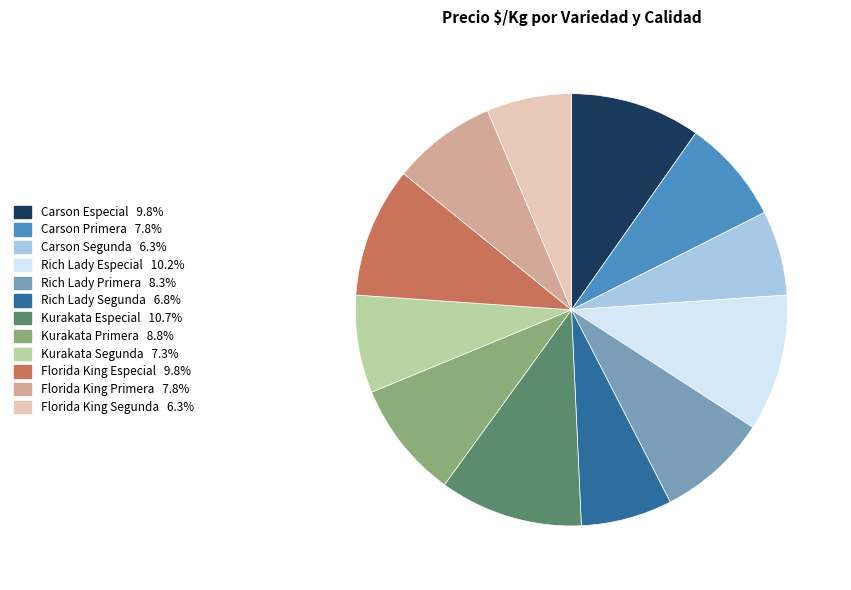

Is Florida King Segunda the majority of the pie?

No